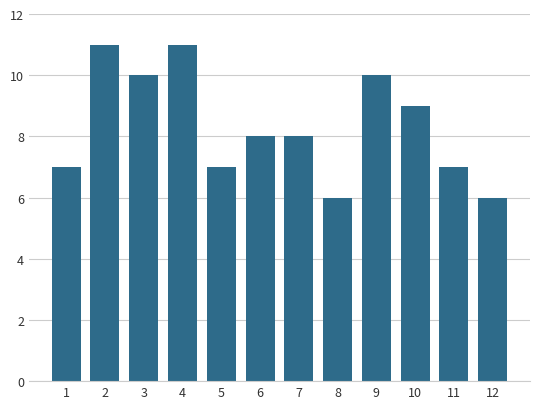

Reading left to right, transcribe all the data shown in this chart.

1=7	2=11	3=10	4=11	5=7	6=8	7=8	8=6	9=10	10=9	11=7	12=6